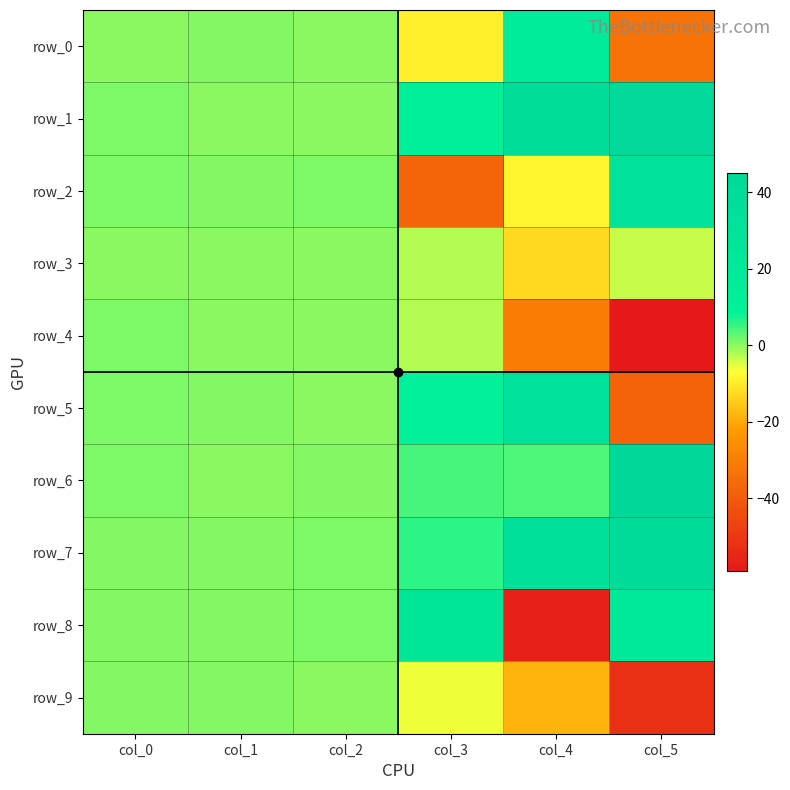

Reading right to left, list all the values displayed in this chart.

row_0: col_5=-33.1	col_4=18.5	col_3=-9.3	col_2=0.3	col_1=0.7	col_0=0.1
row_1: col_5=43.3	col_4=38.1	col_3=11.7	col_2=0.1	col_1=0.1	col_0=0.9
row_2: col_5=32.9	col_4=-8.4	col_3=-37.3	col_2=0.9	col_1=0.6	col_0=1.0
row_3: col_5=-3.5	col_4=-12.8	col_3=-2.1	col_2=0.2	col_1=0.1	col_0=0.2
row_4: col_5=-59.1	col_4=-30.9	col_3=-2.3	col_2=0.3	col_1=0.2	col_0=0.9
row_5: col_5=-37.9	col_4=33.2	col_3=9.2	col_2=0.0	col_1=0.6	col_0=0.9
row_6: col_5=45.2	col_4=3.8	col_3=4.4	col_2=0.8	col_1=0.3	col_0=1.0
row_7: col_5=41.7	col_4=34.0	col_3=6.1	col_2=1.0	col_1=0.4	col_0=0.6
row_8: col_5=22.6	col_4=-57.1	col_3=25.6	col_2=0.9	col_1=0.7	col_0=0.7
row_9: col_5=-52.2	col_4=-18.4	col_3=-5.9	col_2=0.1	col_1=0.5	col_0=0.6